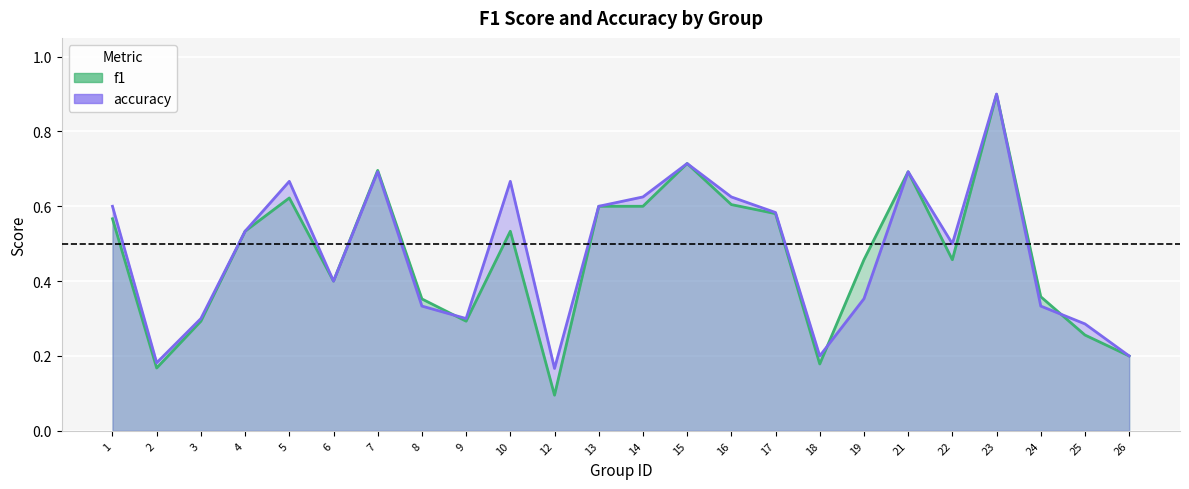

Reading right to left, transcribe all the data shown in this chart.

f1: 0.2	0.3	0.4	0.9	0.5	0.7	0.5	0.2	0.6	0.6	0.7	0.6	0.6	0.1	0.5	0.3	0.4	0.7	0.4	0.6	0.5	0.3	0.2	0.6
accuracy: 0.2	0.3	0.3	0.9	0.5	0.7	0.4	0.2	0.6	0.6	0.7	0.6	0.6	0.2	0.7	0.3	0.3	0.7	0.4	0.7	0.5	0.3	0.2	0.6